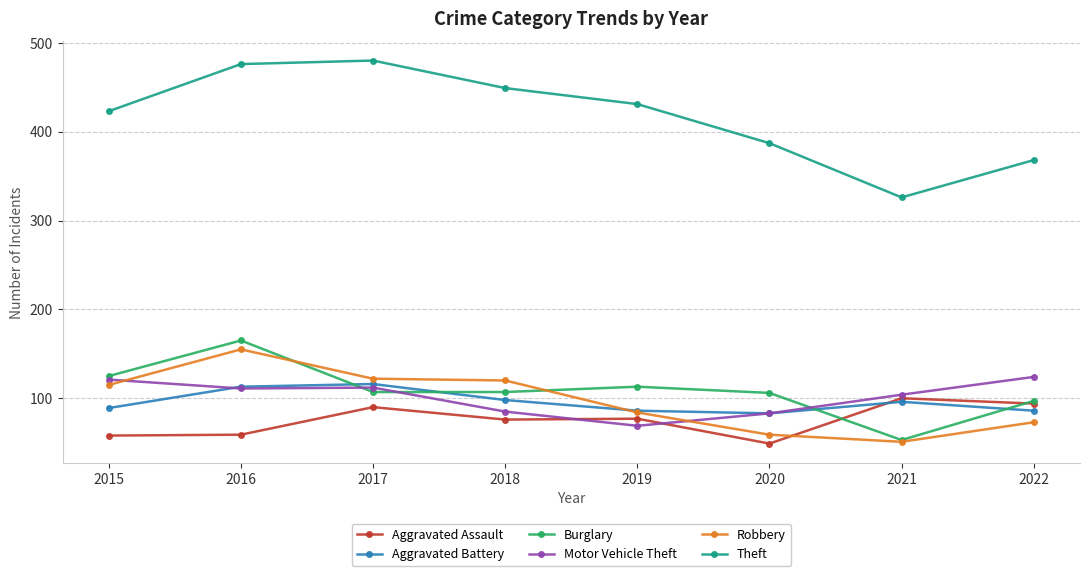

Between 2016 and 2020, which series saw the biggest shift?

Robbery